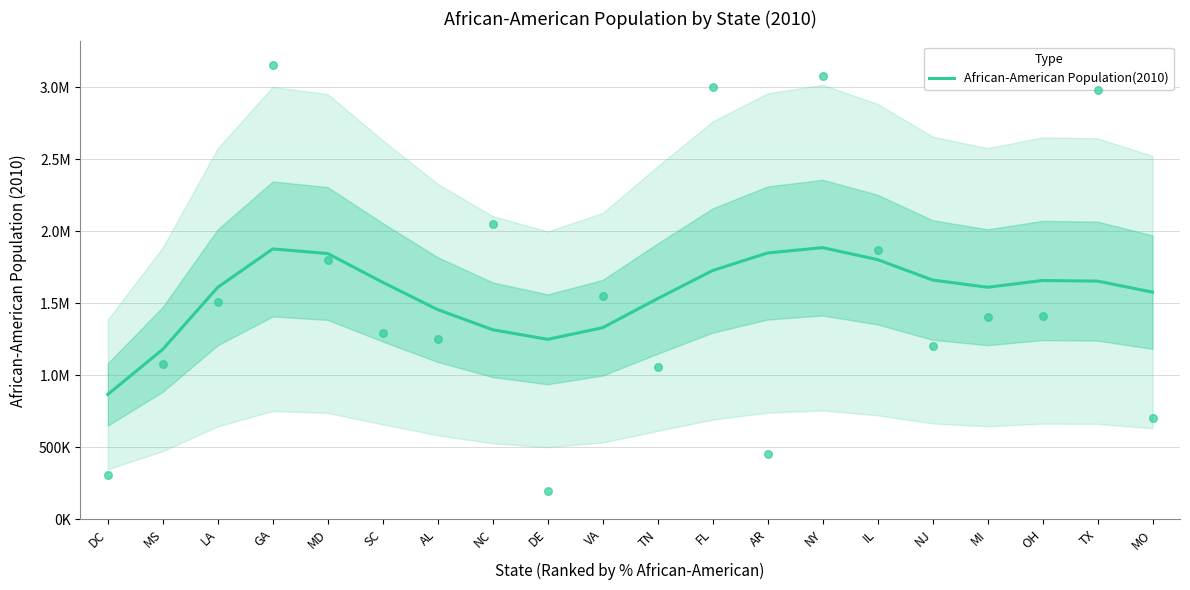

Approximately how many times larger is the value at NC compared to VA?

1.0